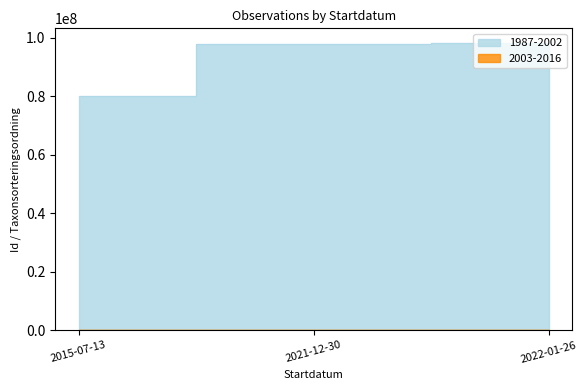

Rank the categories by 1987-2002 value from highest to lowest.

2022-01-26, 2021-12-30, 2015-07-13